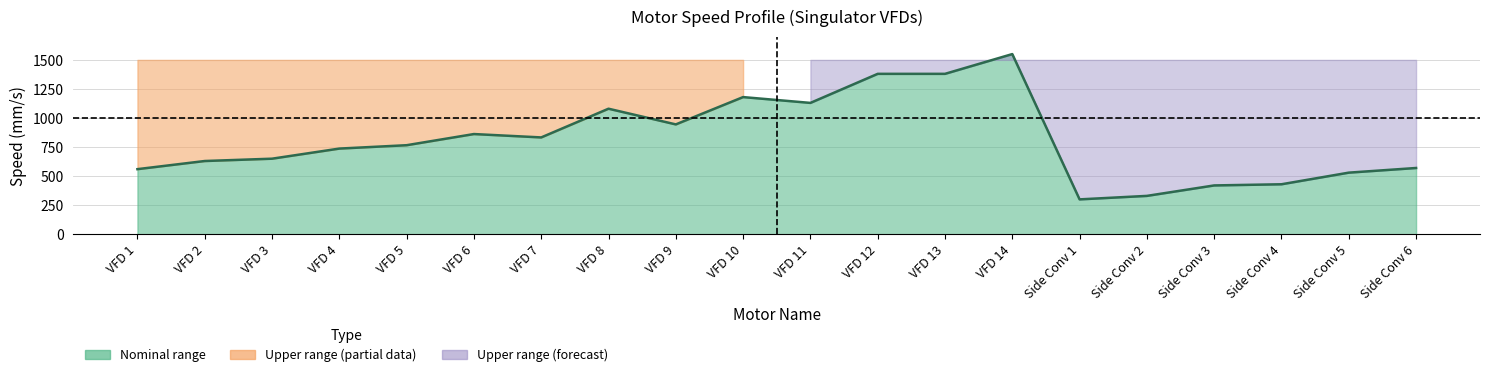

Which category has the lowest value in the speed_max series?

VFD 1